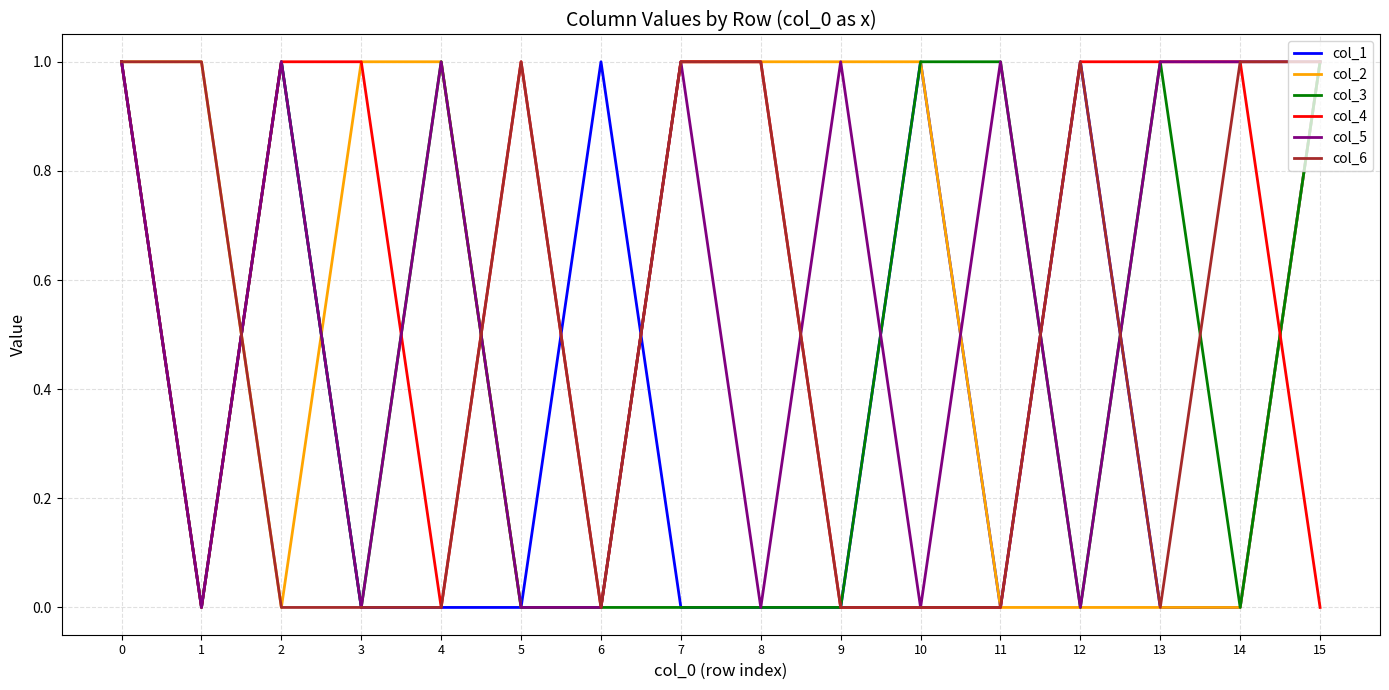

The value of col_5 at 13 is 2. True or false?

False